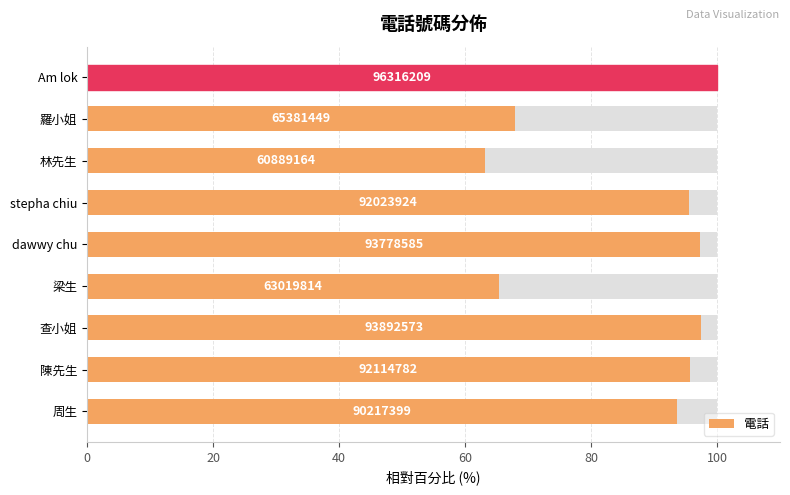

The value at dawwy chu is 97.4. True or false?

True